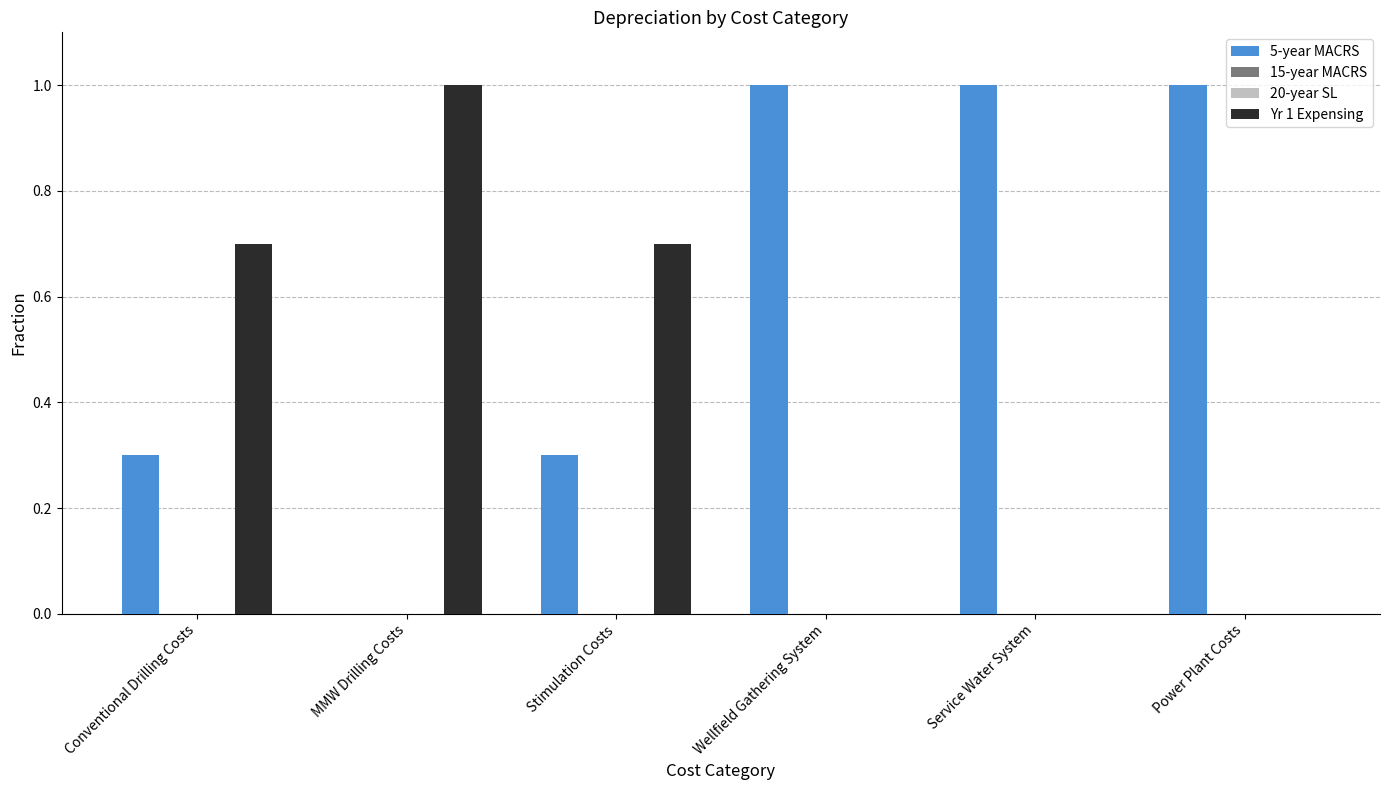

How many groups of bars are there?

6